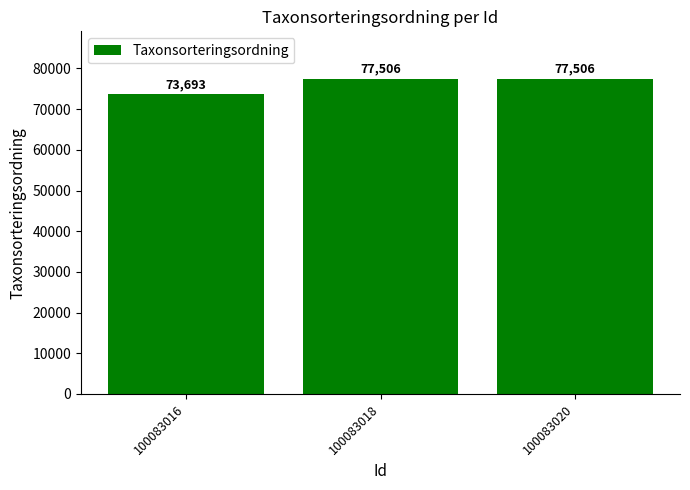

How many categories are shown in the chart?

3